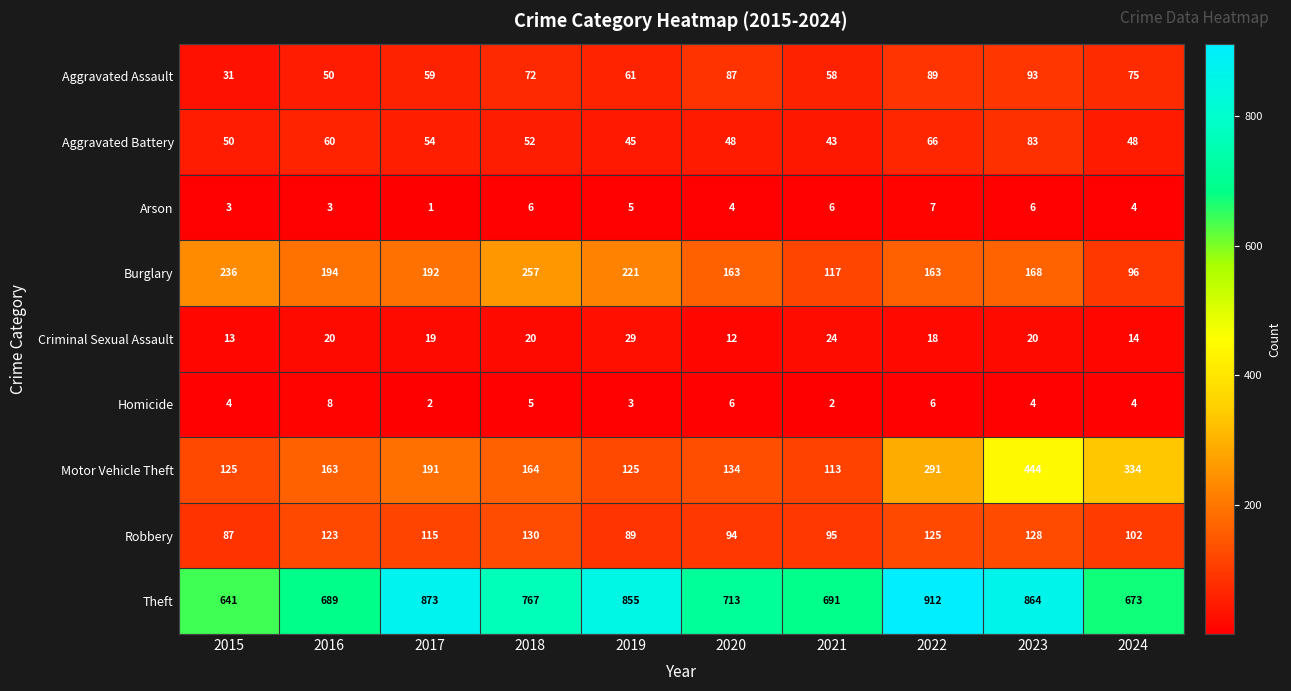

The value of Burglary at 2023 is 77. True or false?

False